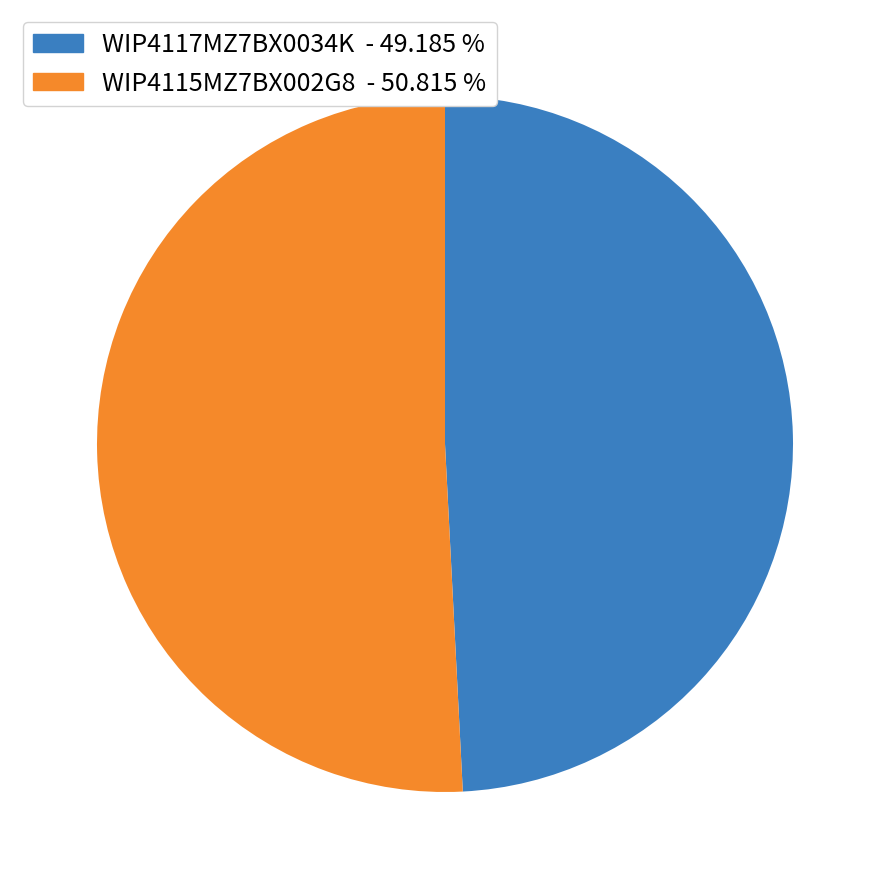

How many segments does this pie chart have?

2